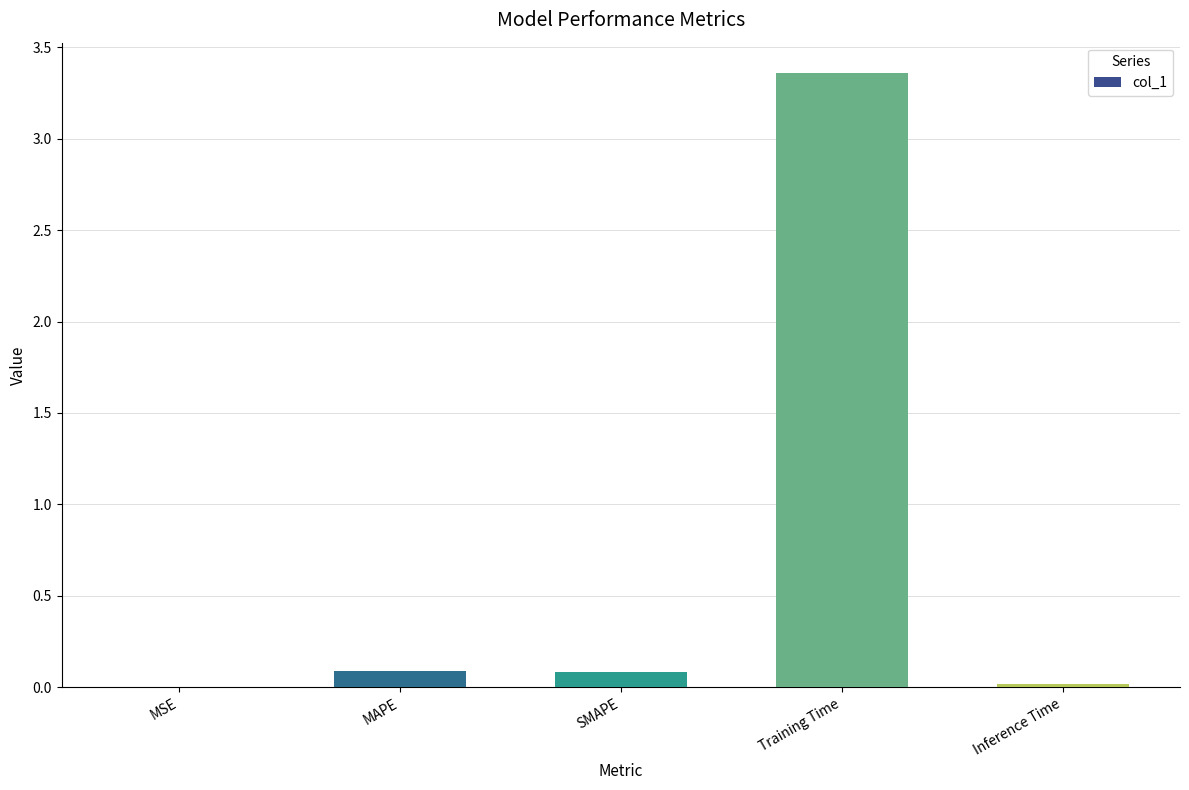

Is it true that the value at Inference Time is 0.0?

True